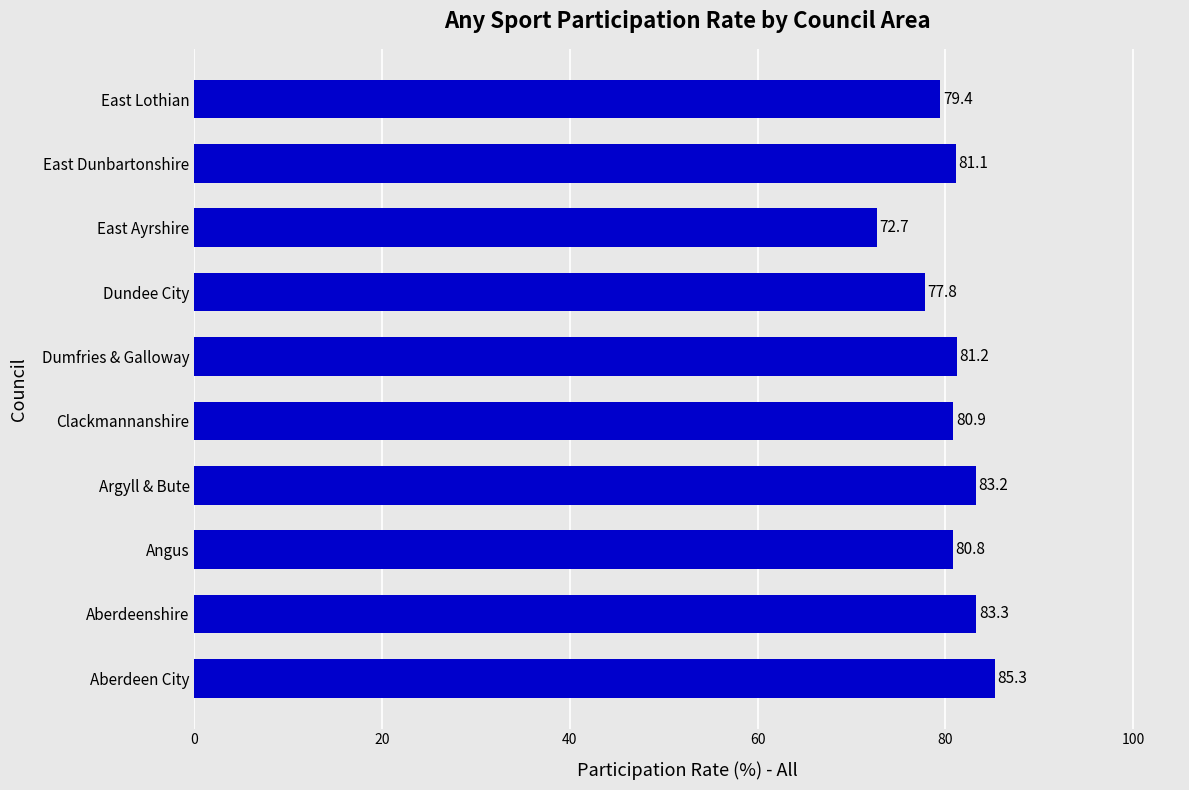

Rank the categories by value from highest to lowest.

Aberdeen City, Aberdeenshire, Argyll & Bute, Dumfries & Galloway, East Dunbartonshire, Clackmannanshire, Angus, East Lothian, Dundee City, East Ayrshire